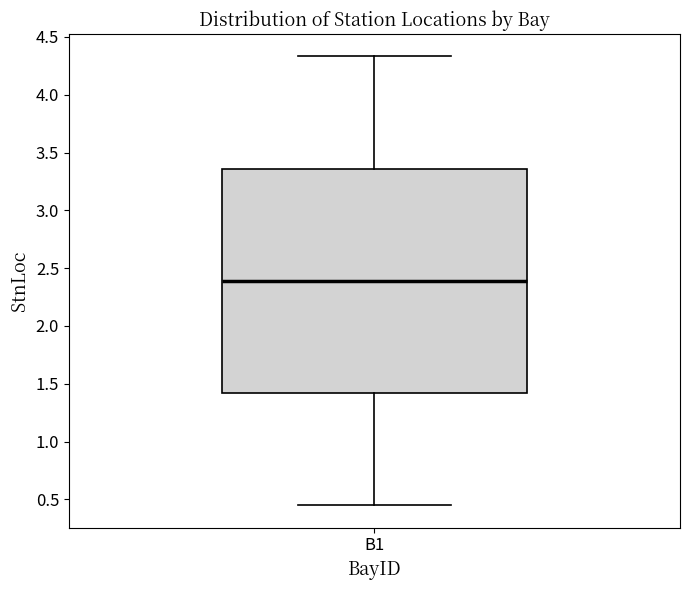

Read this box plot against the y-axis: the position of the median line, the range covered by the box, and the ends of both whiskers. The values are not printed on the chart, so give them approximately, as read against the axis.

median 2.40, box 1.40 to 3.35, whiskers 0.45 to 4.35